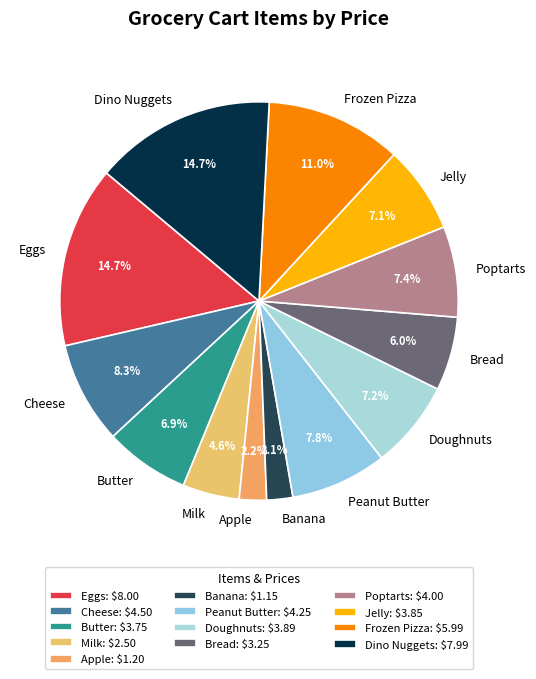

How many segments does this pie chart have?

13